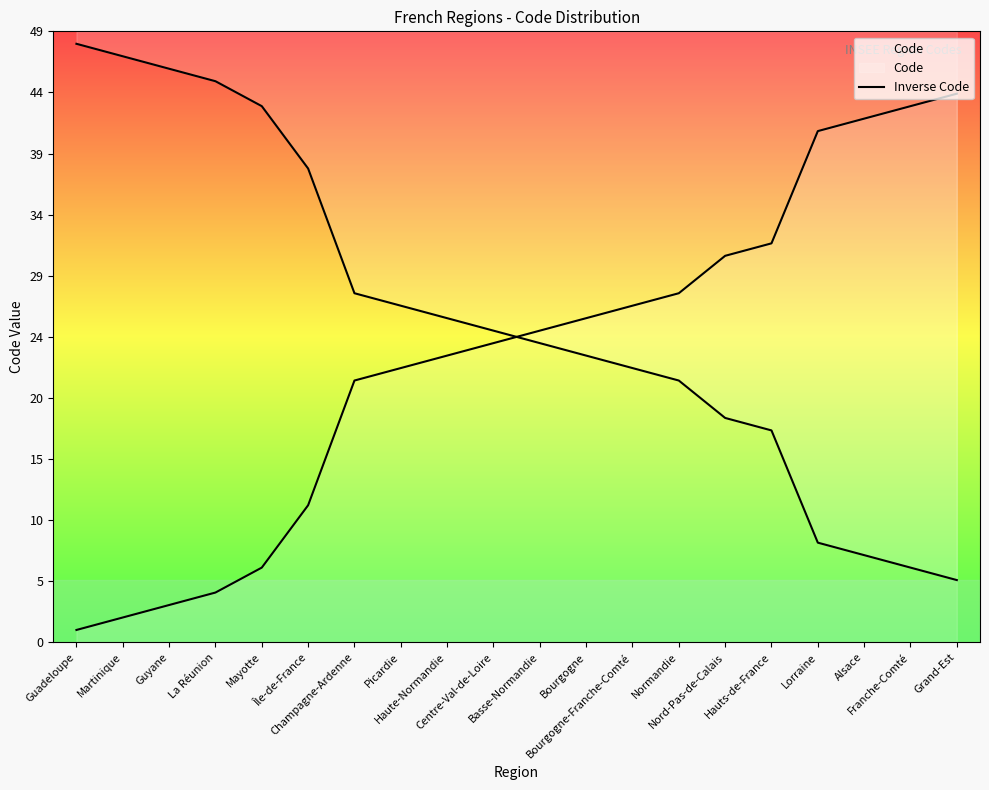

Approximately how many times larger is the value at Normandie compared to Île-de-France?

0.6